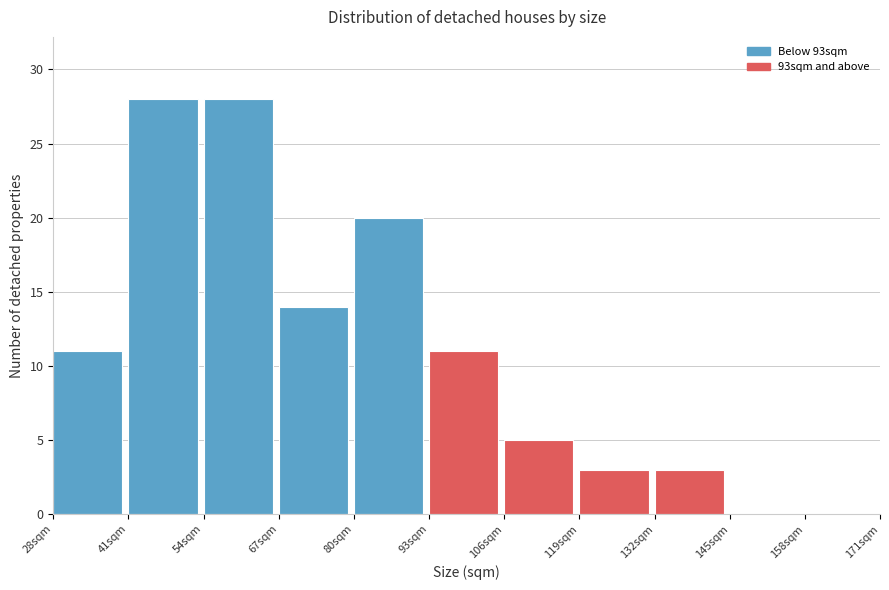

What is the height of the bar covering 41 to 54 on the x-axis? Neither the bar edges nor the heights are printed on the chart, so give them approximately, as read against the axes.

28